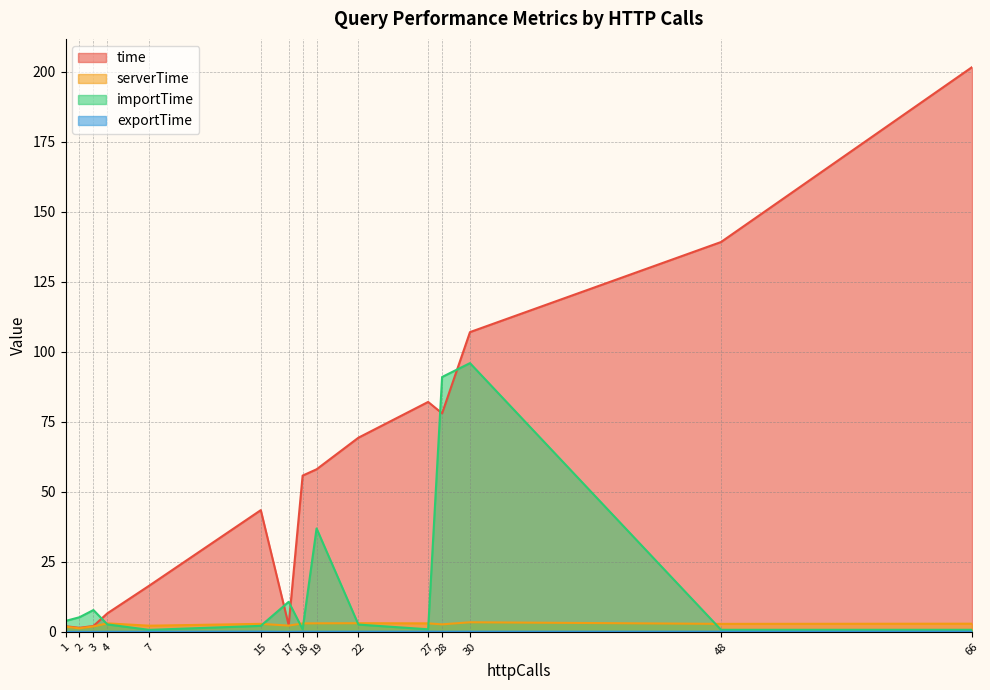

What is the maximum value for exportTime?

0.1